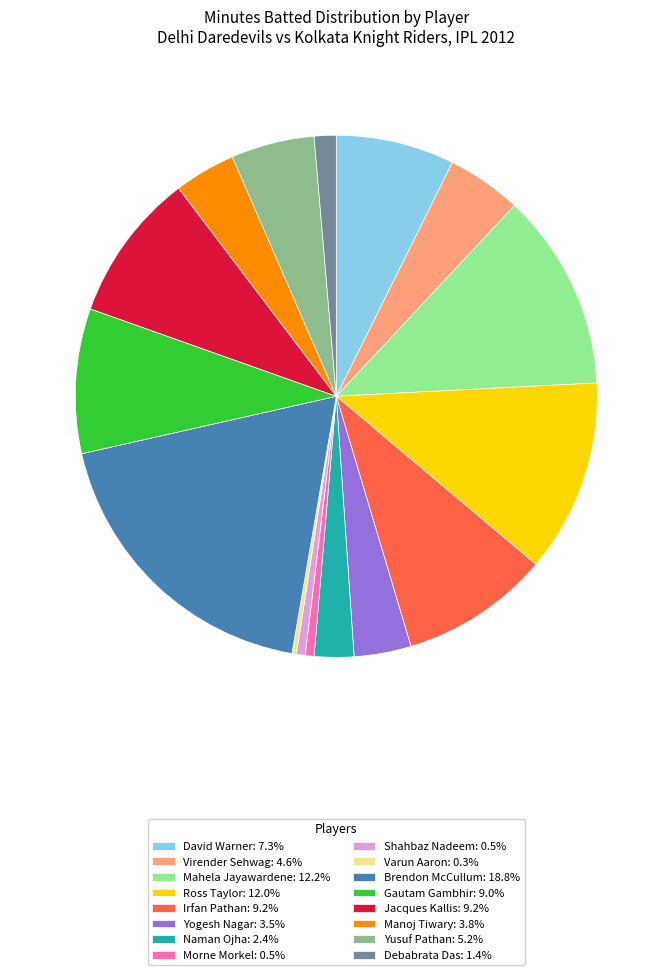

What is the ratio of the value at Ross Taylor: 12.0% to the value at Shahbaz Nadeem: 0.5%?

22.0